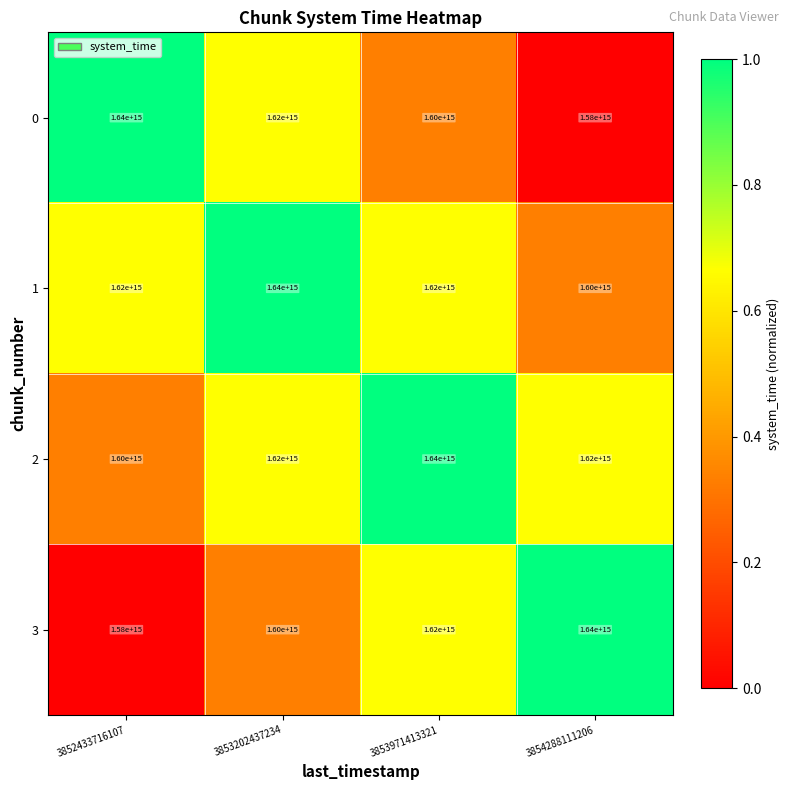

List the labels in order of 0 value, smallest first.

3854288111206, 3853971413321, 3853202437234, 3852433716107